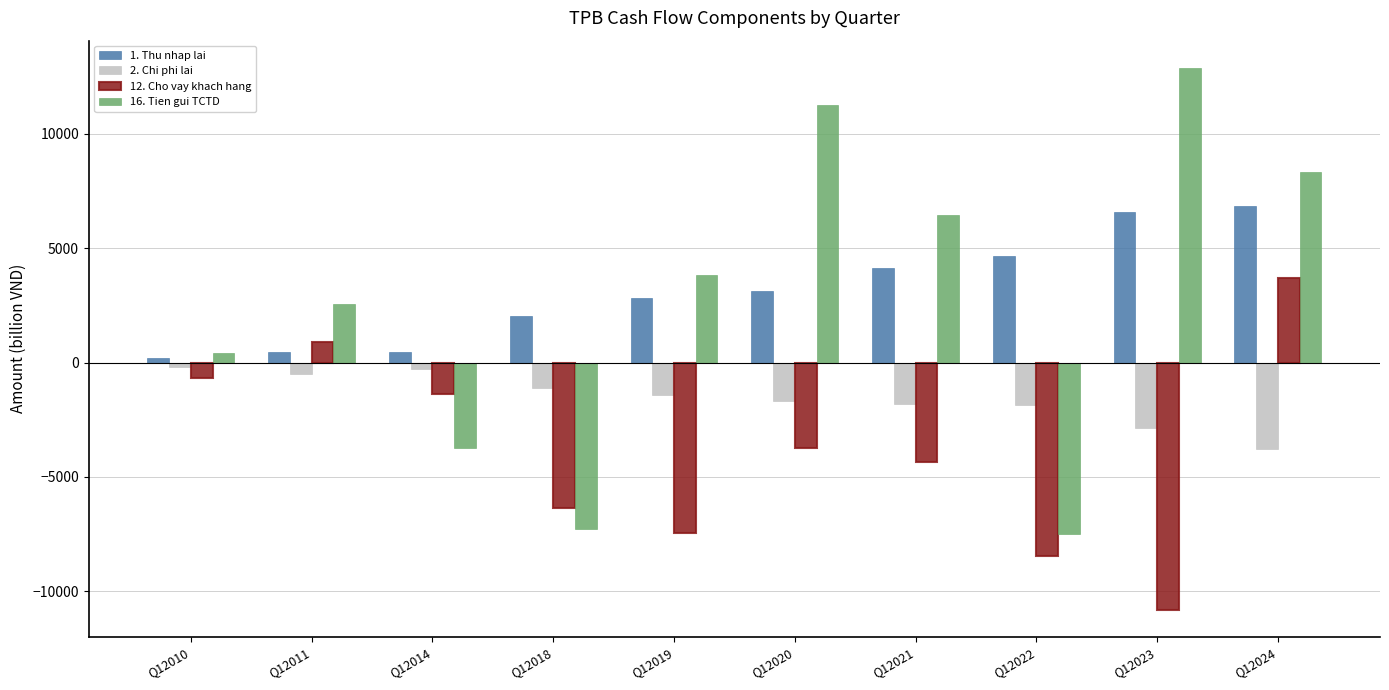

Read the 2. Chi phi lai value at Q12018, to the nearest 100.

-1100